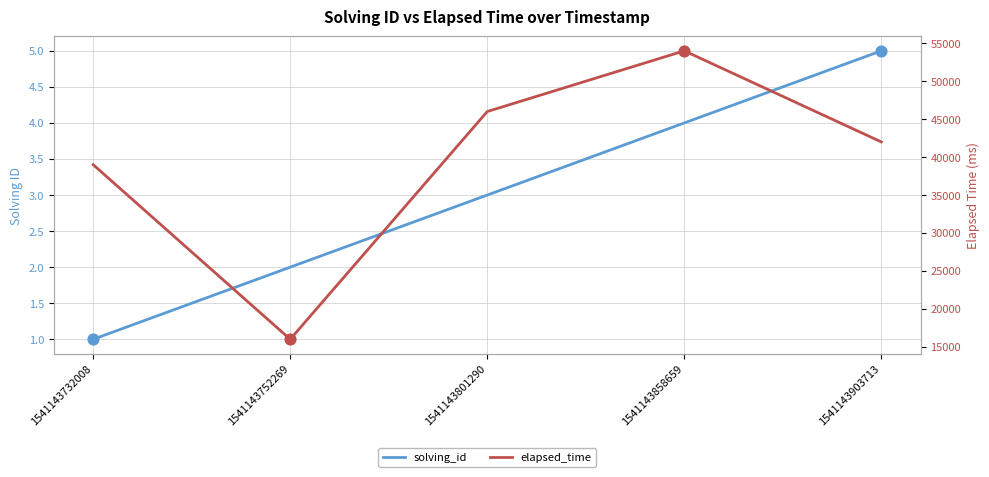

What are all the series names shown in the legend?

solving_id, elapsed_time